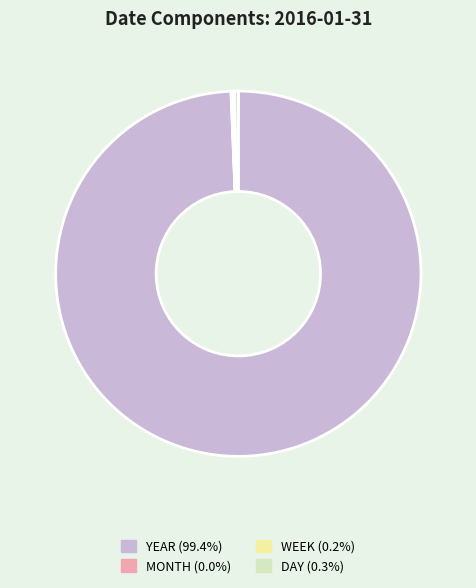

Is there a majority slice in this chart?

Yes